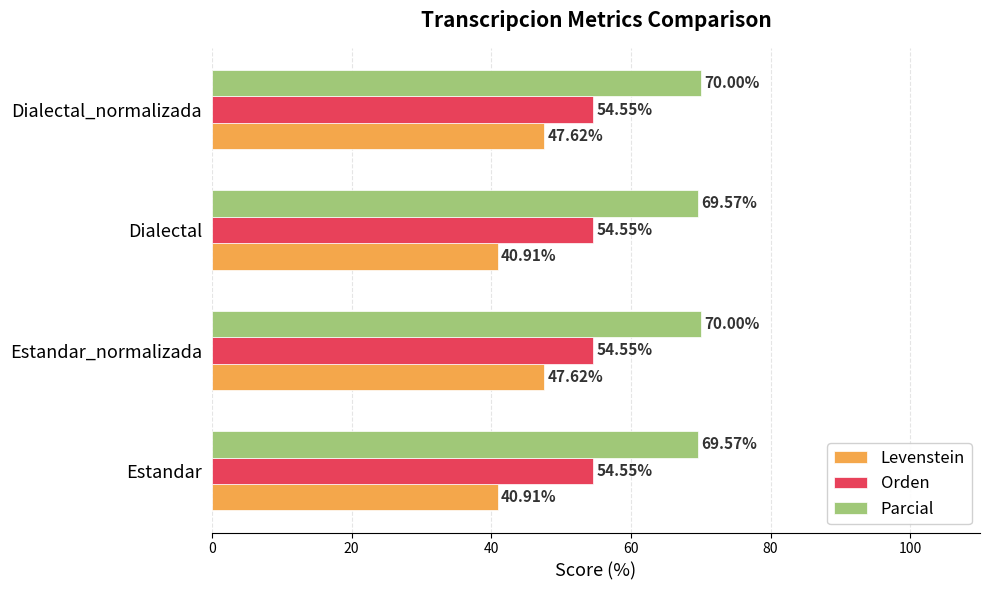

List the series in order of their overall mean, highest first.

Parcial, Orden, Levenstein